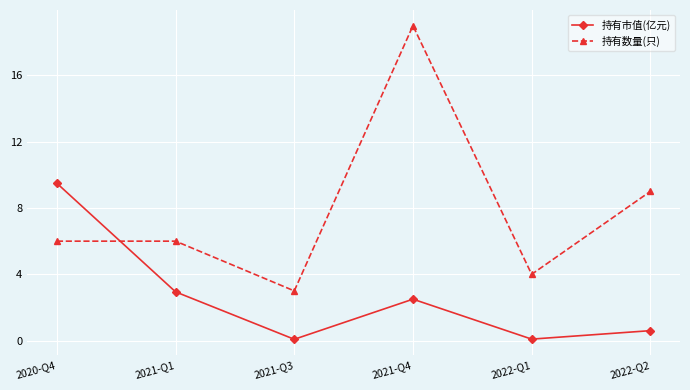

Rank the series by their average value, from highest to lowest.

持有数量(只), 持有市值(亿元)